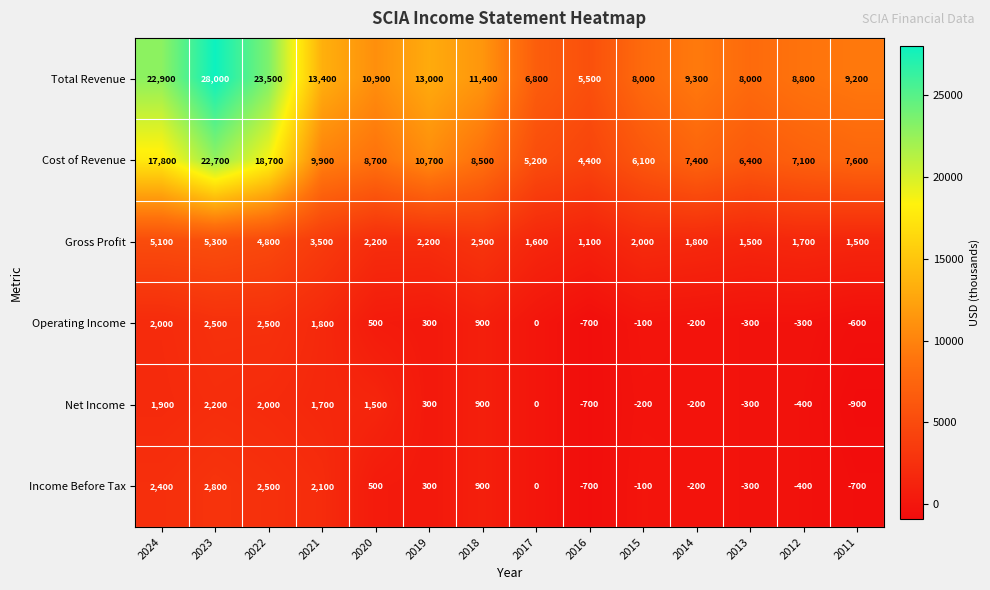

Which label corresponds to the largest value in the chart?

2023